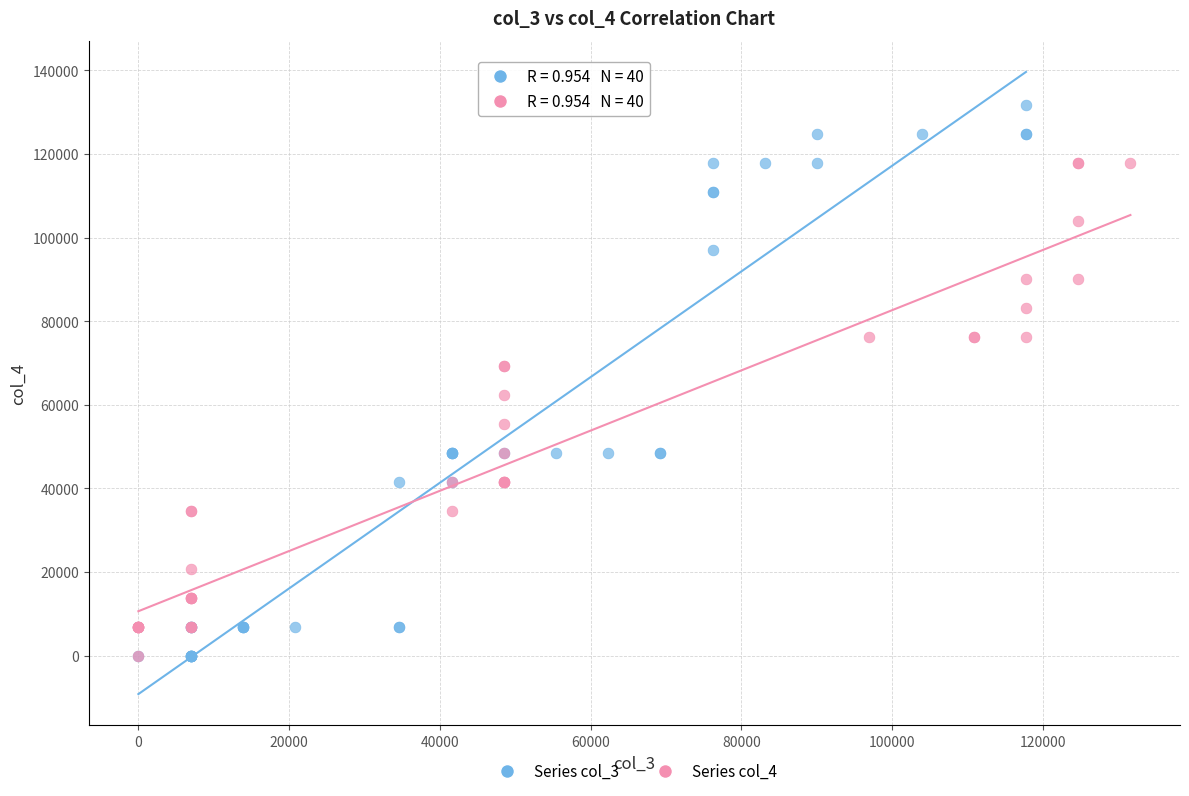

Which series contains the highest Y value?

Series col_3